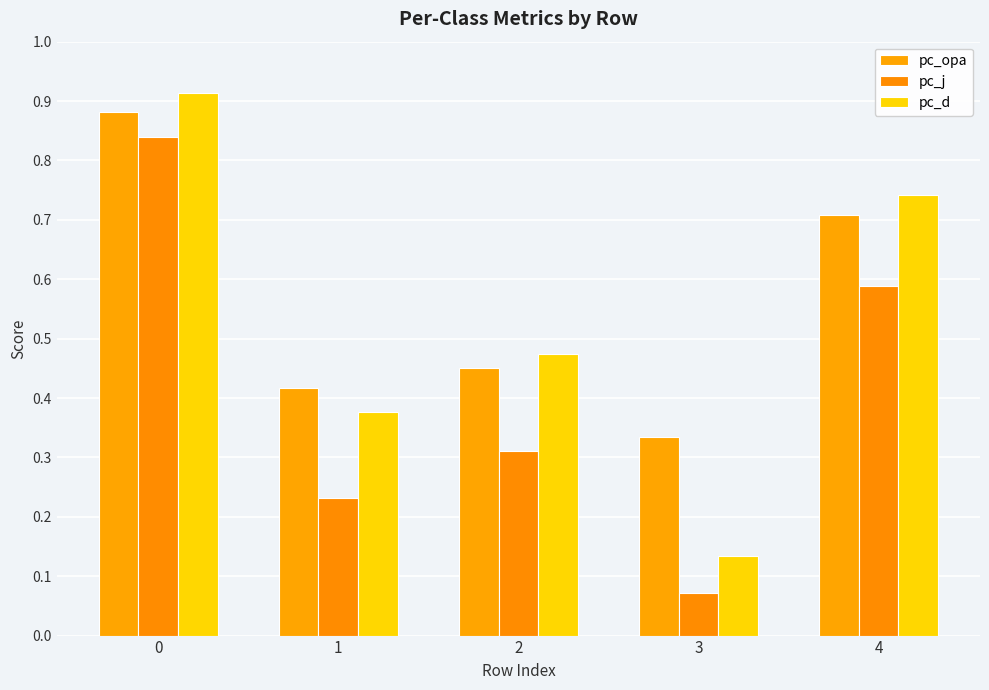

Reading left to right, list all the values displayed in this chart.

pc_opa: 0=0.9	1=0.4	2=0.5	3=0.3	4=0.7
pc_j: 0=0.8	1=0.2	2=0.3	3=0.1	4=0.6
pc_d: 0=0.9	1=0.4	2=0.5	3=0.1	4=0.7